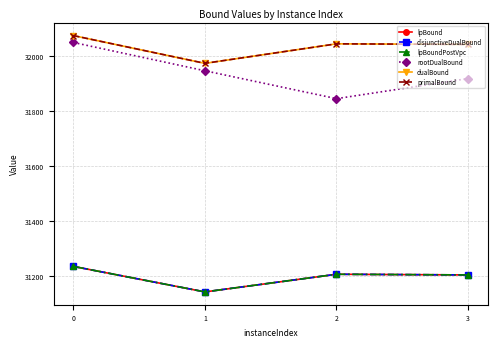

What are all the series names shown in the legend?

lpBound, disjunctiveDualBound, lpBoundPostVpc, rootDualBound, dualBound, primalBound